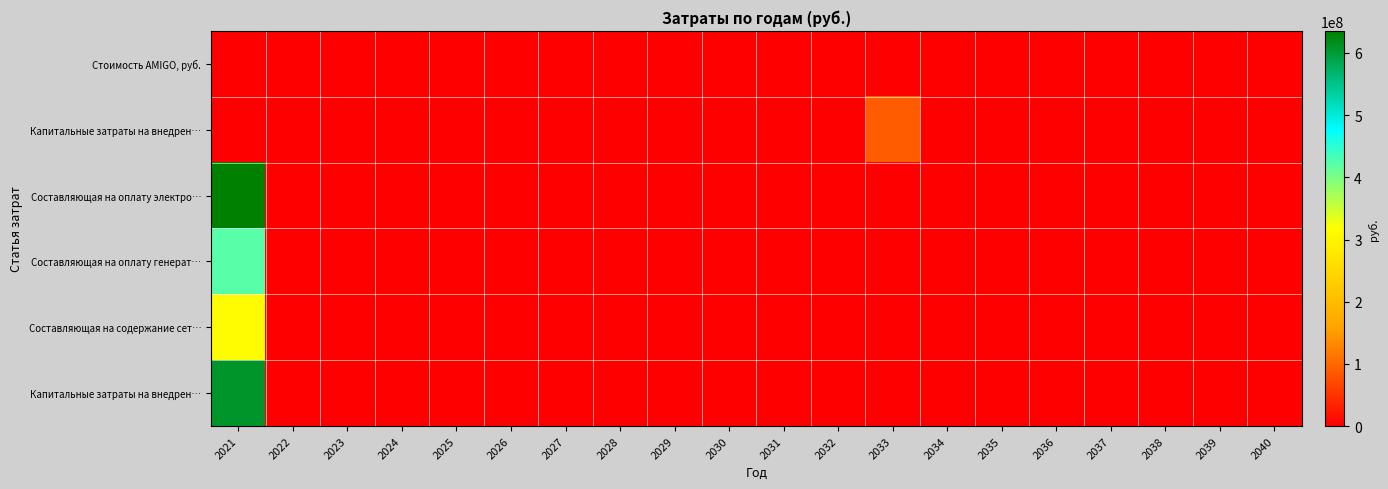

What is the maximum value shown in the chart?

635561578.6